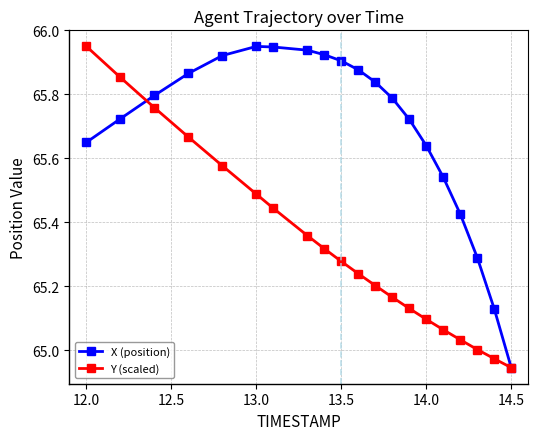

At how many categories does at least one series exceed 65?

19